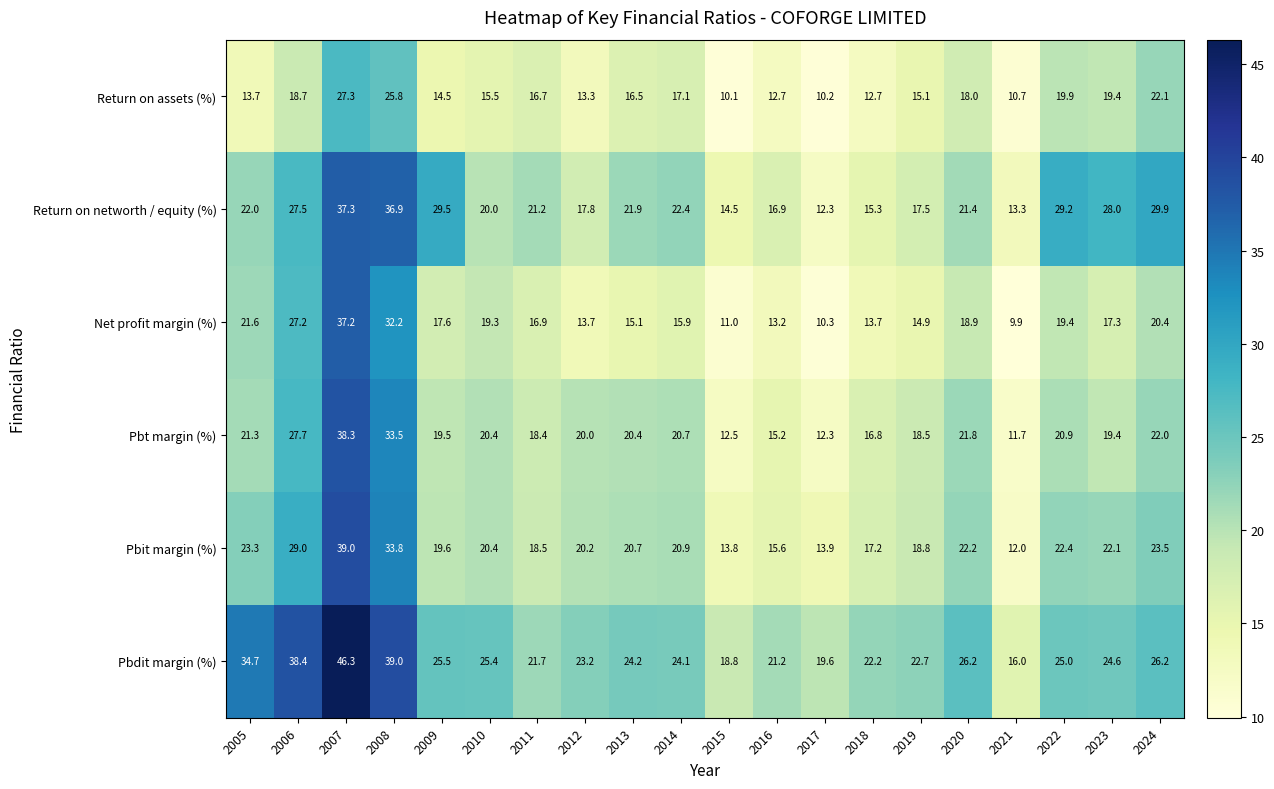

Read the Pbdit margin (%) value at 2019.

22.7